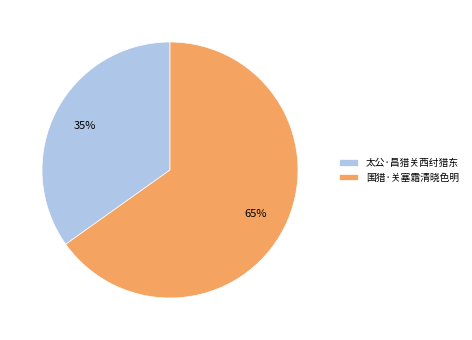

To the nearest percent, what percentage of the pie is 太公·昌猎关西纣猎东?

35%